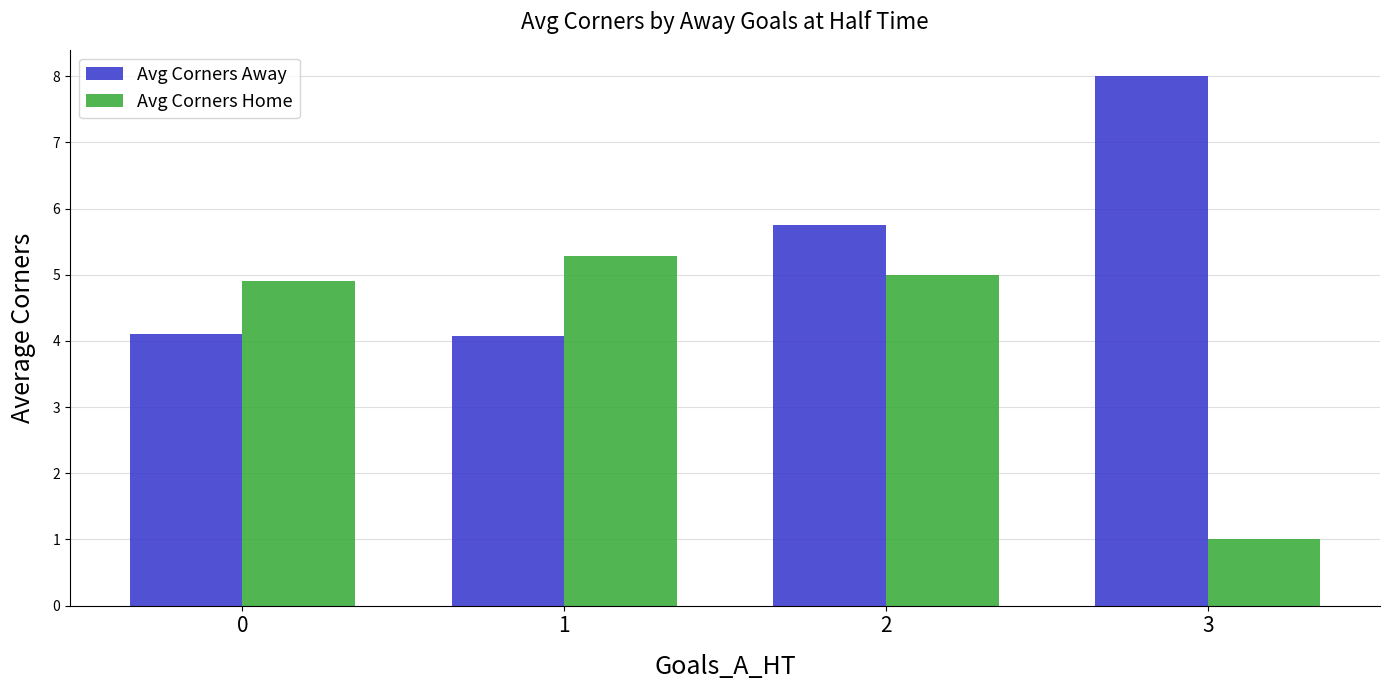

How many bars are there in total?

8